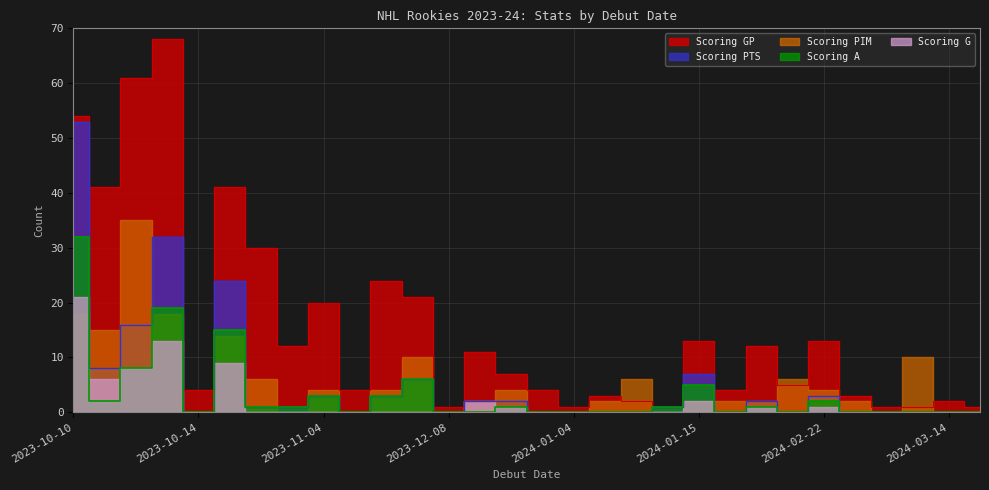

At which label does Scoring A reach its minimum?

2023-10-14